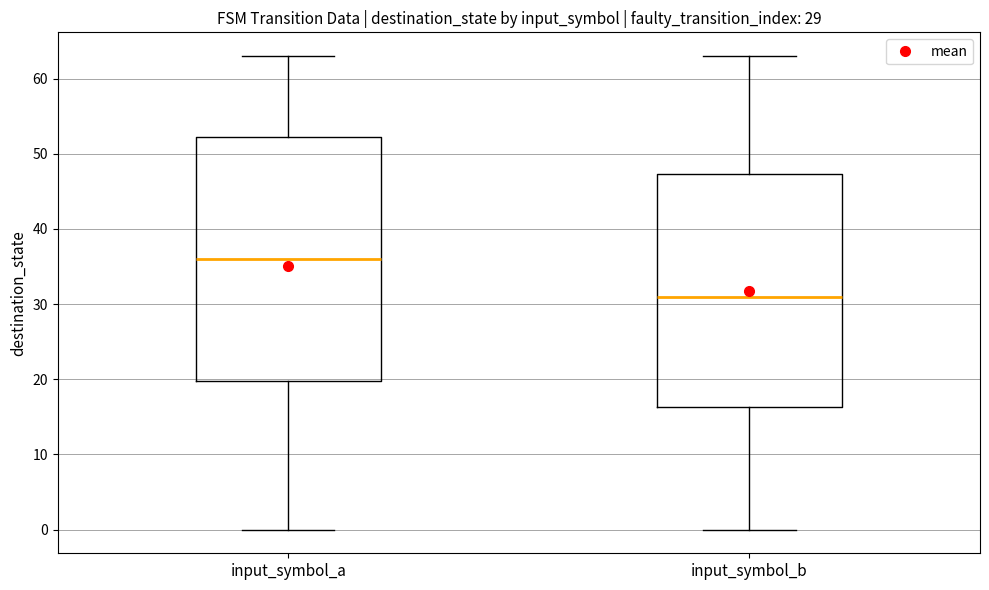

Which box has the lowest median line?

input_symbol_b